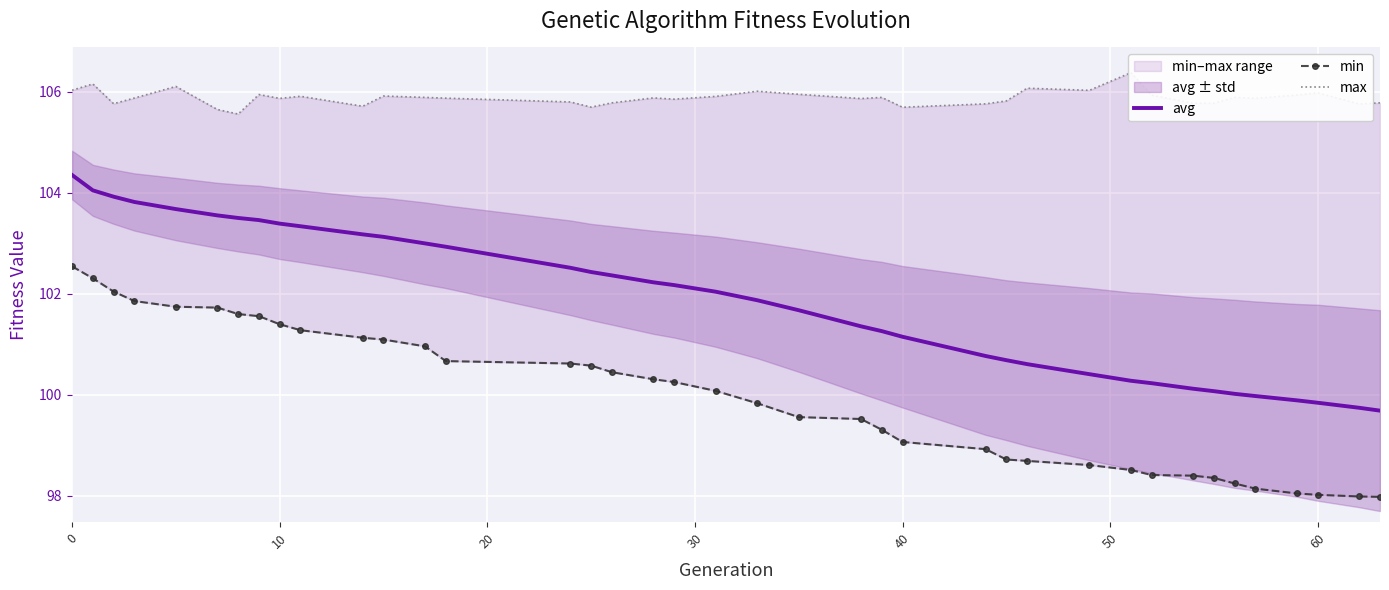

True or false: avg and min cross at least once.

False